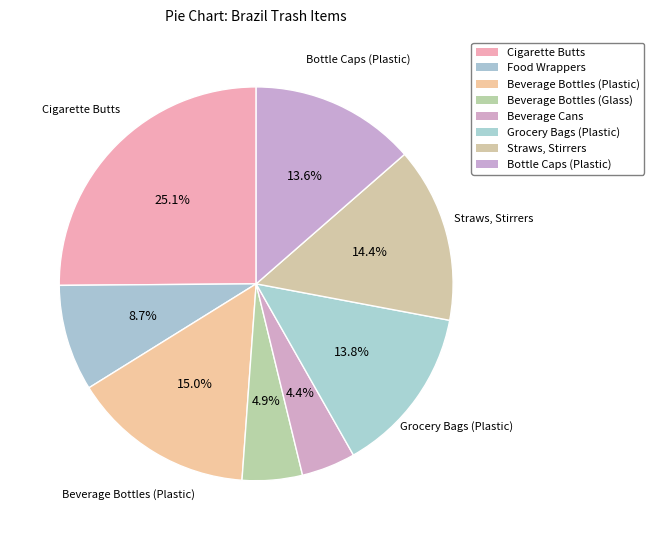

To the nearest percent, what is the difference between the largest and smallest slice percentages?

21%